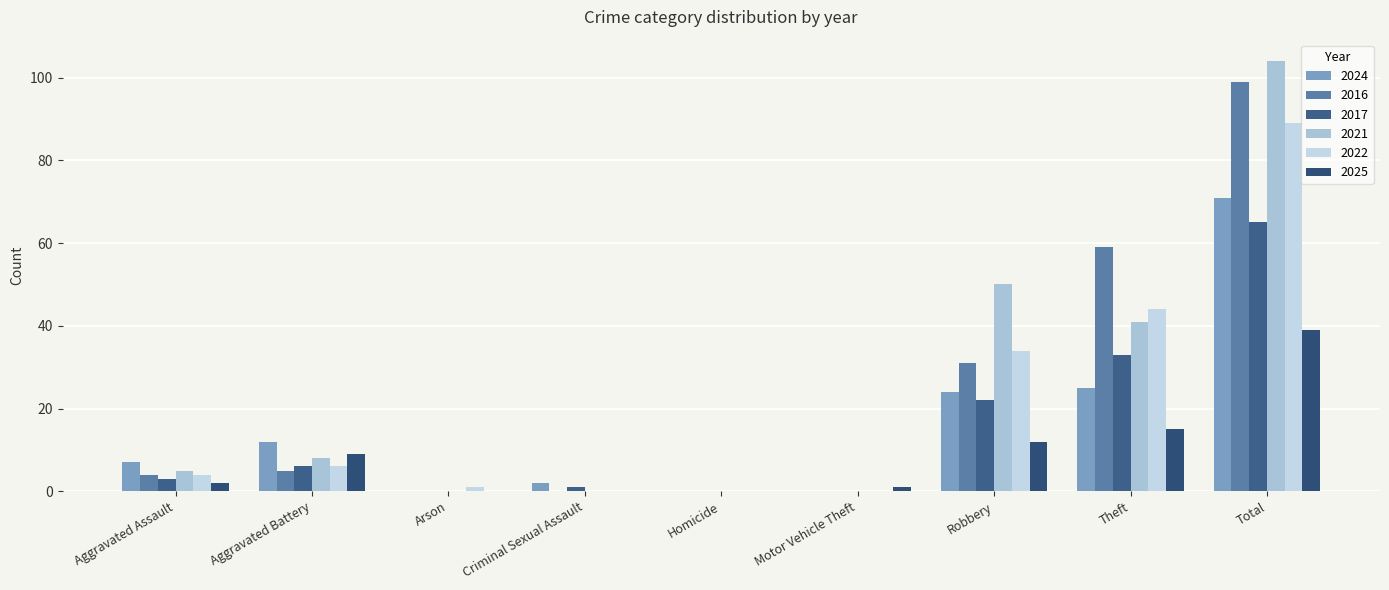

How many data points does each series have?

9